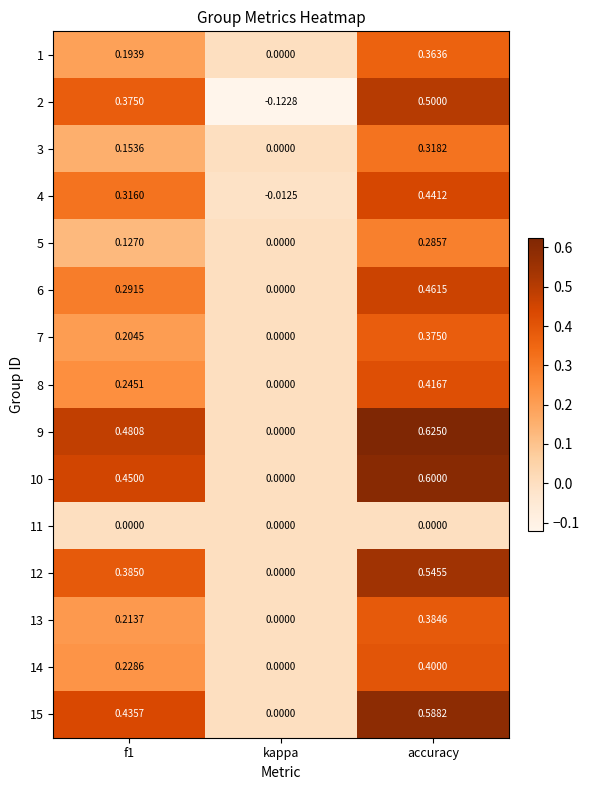

At which label is 12 closest to 0?

kappa